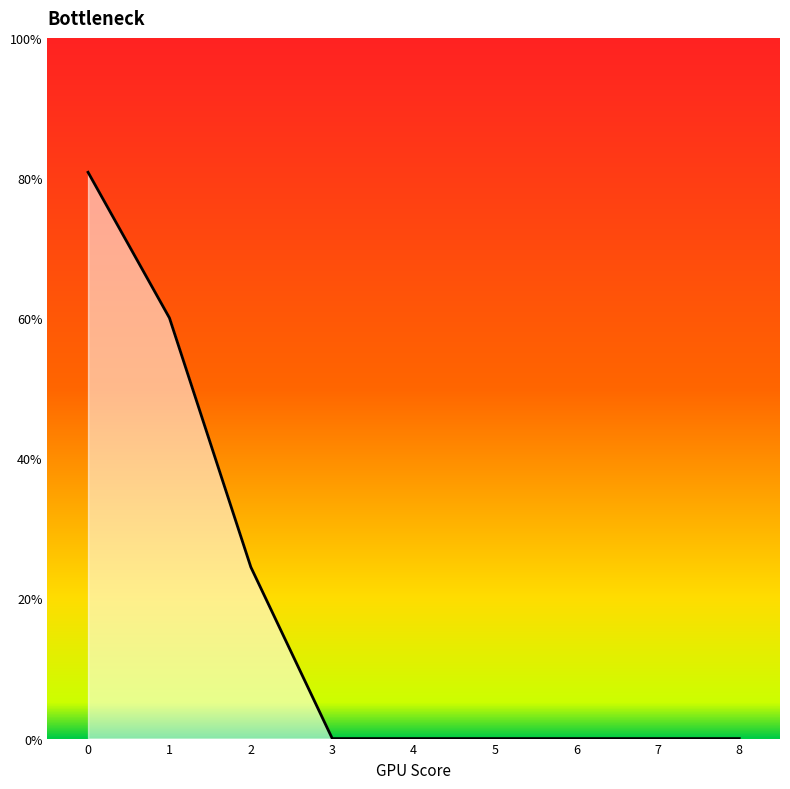

The value at 6 is 0.0. True or false?

True